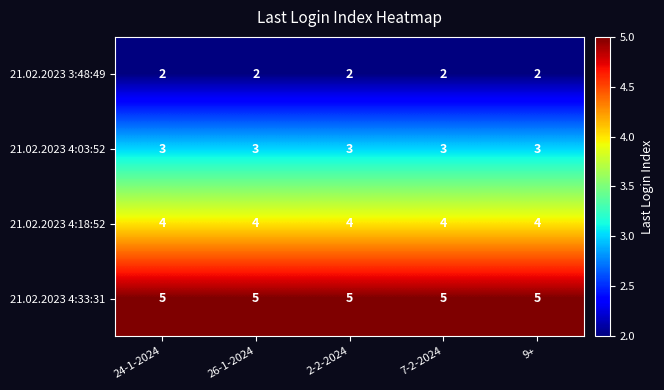

What is the spread (max minus min) of values at 2-2-2024?

3